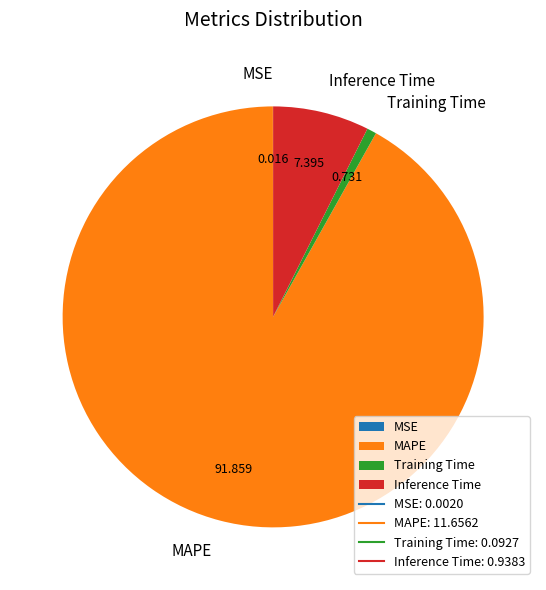

The MAPE slice represents 92% of the pie. True or false?

True